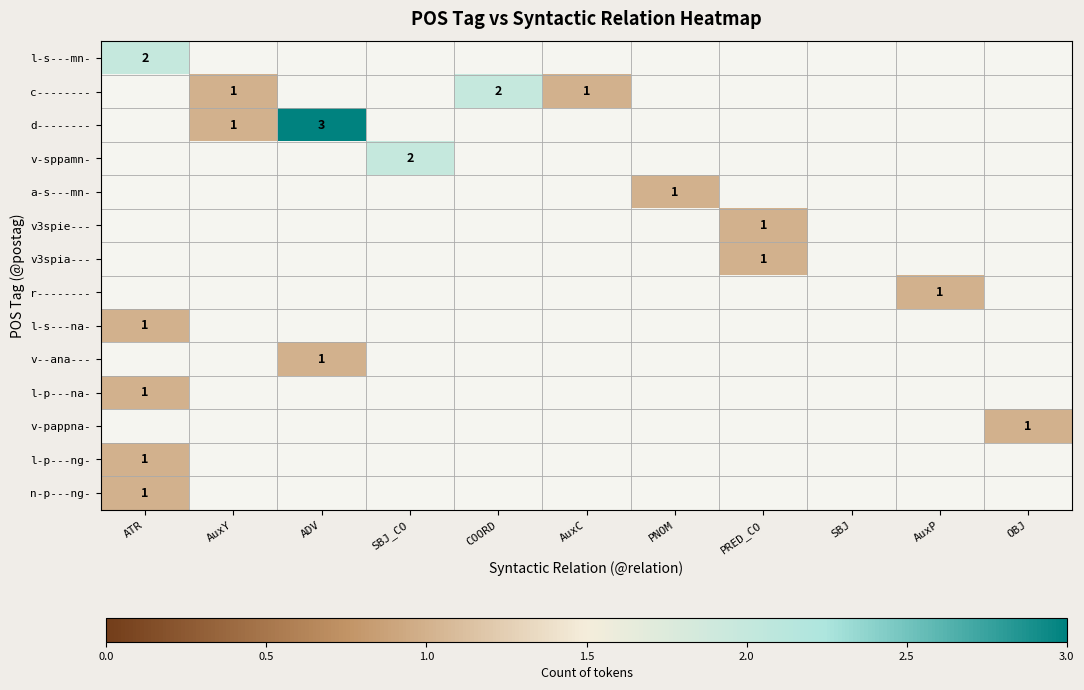

The value of l-s---mn- at ATR is 3. True or false?

False